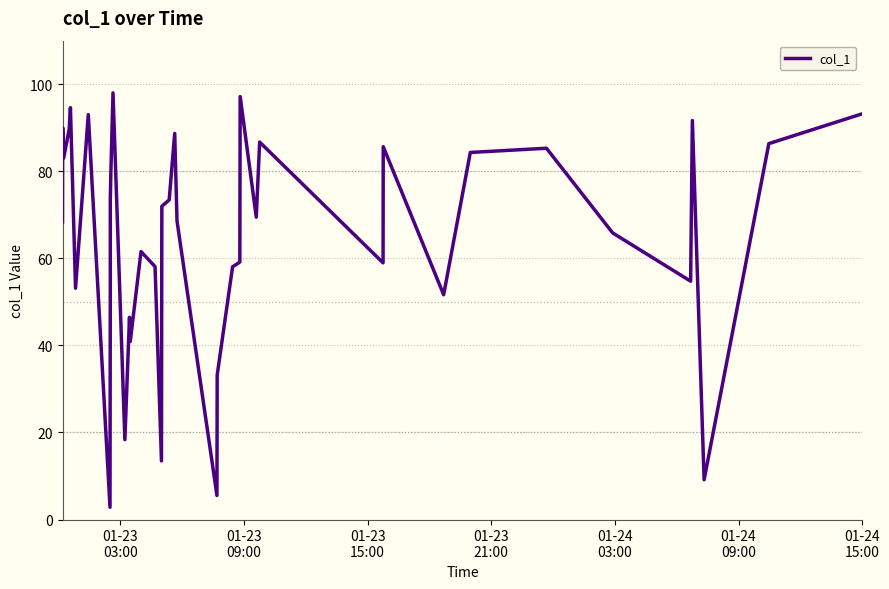

What is the smallest value displayed?

2.8